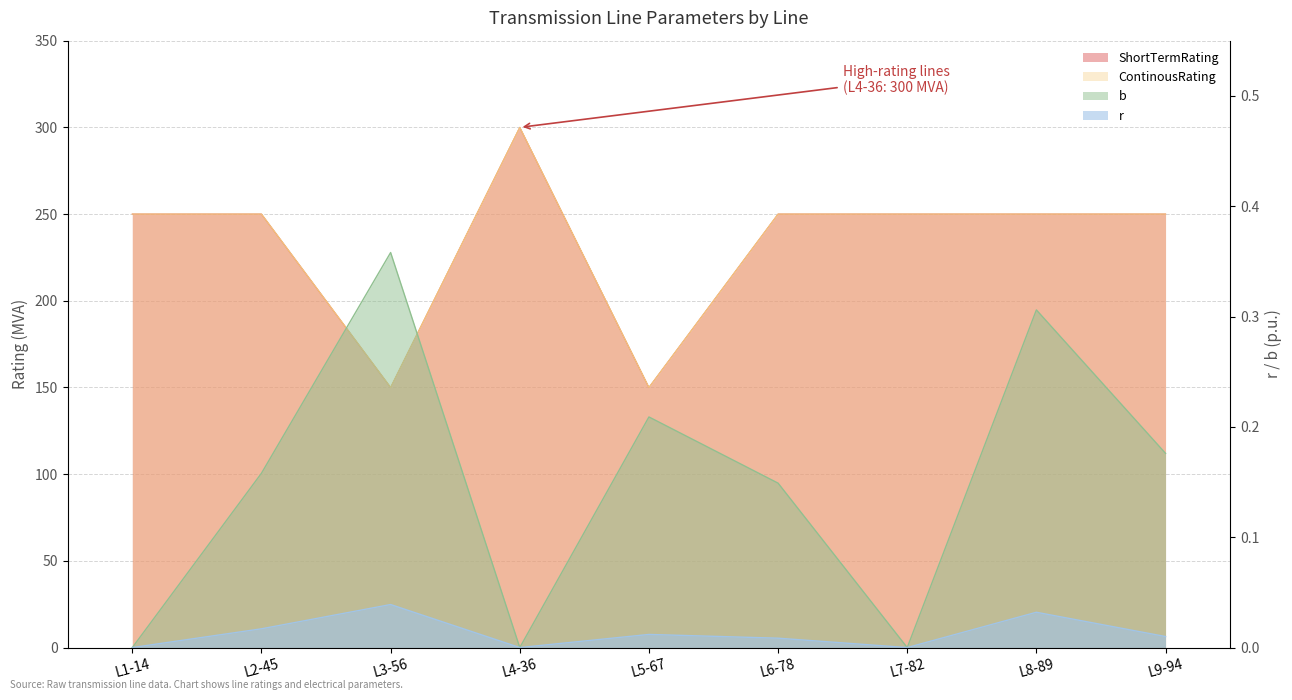

Count the number of categories in the chart.

9